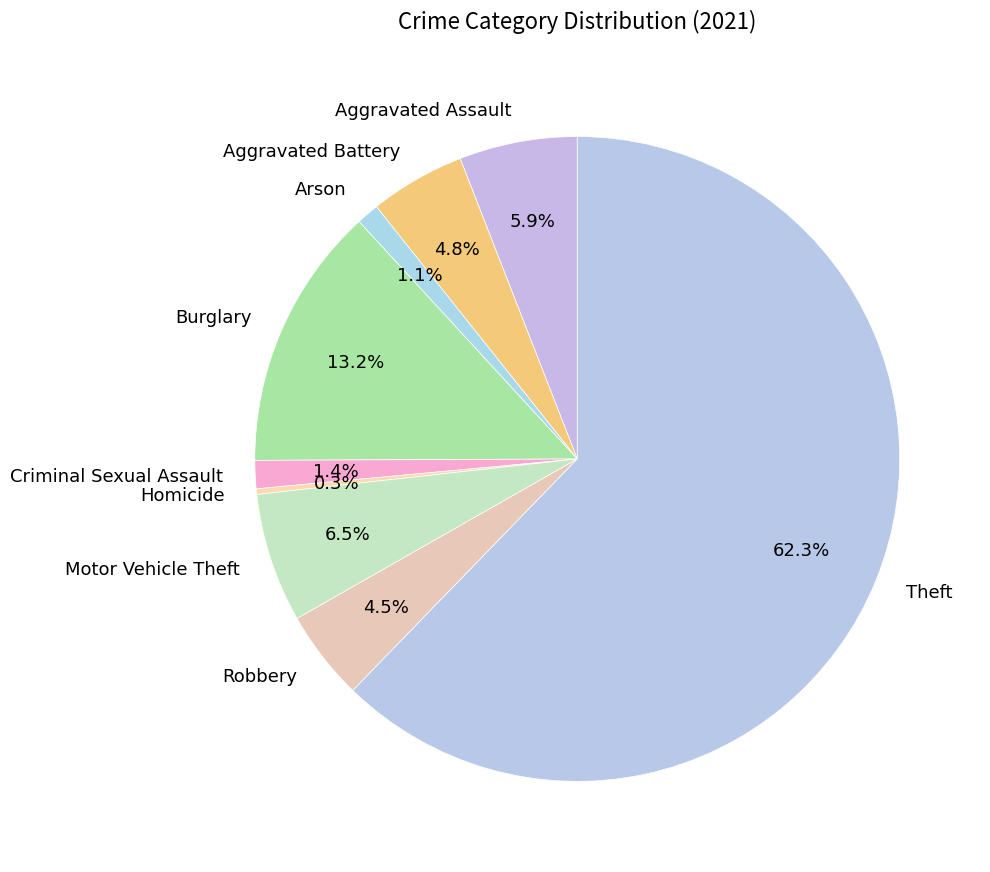

The Arson slice represents 1% of the pie. True or false?

True